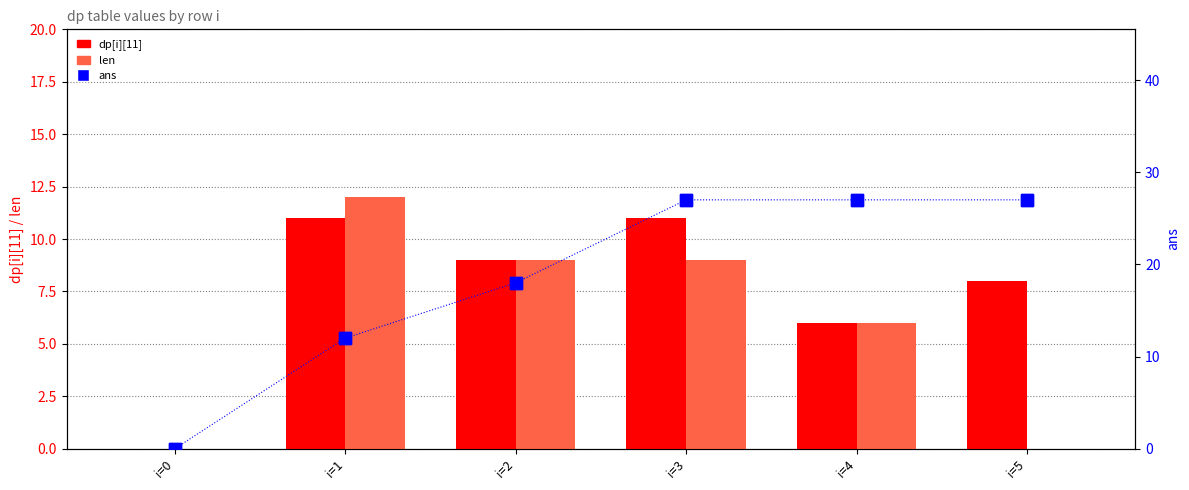

At i=2, list the series in order from smallest to largest.

dp[i][11], len, ans